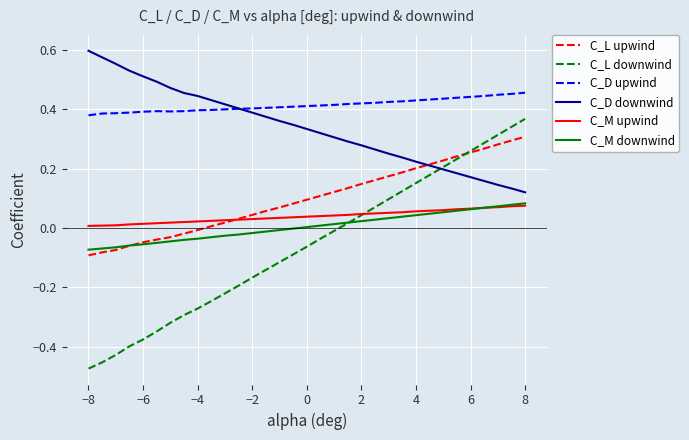

Which series has the widest spread of values?

C_L downwind